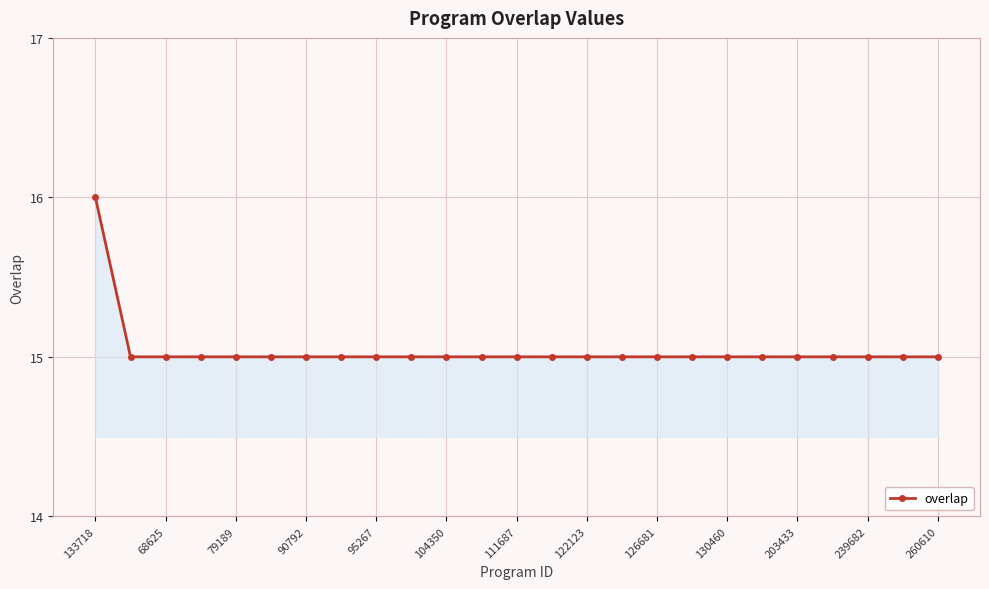

What is the smallest value displayed?

15